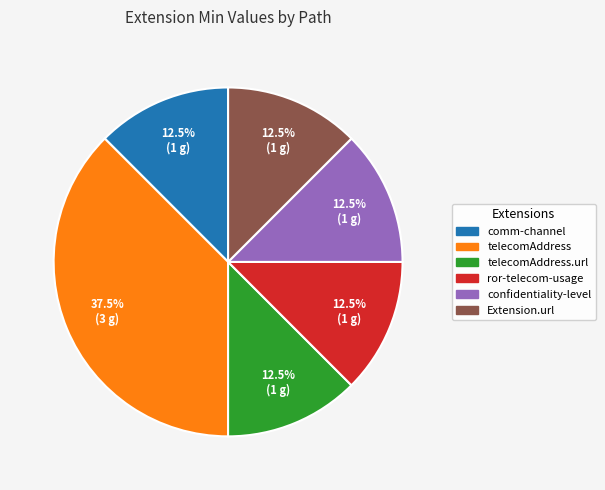

Does any single category account for the majority?

No